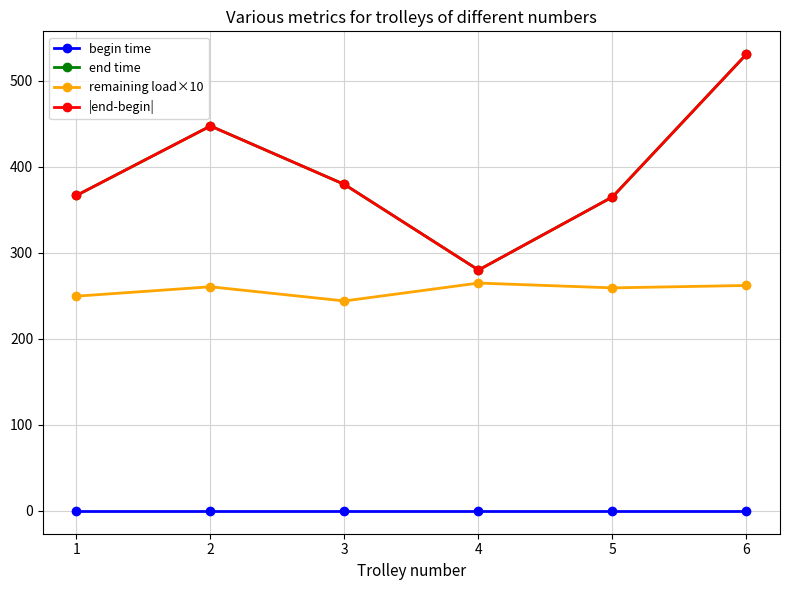

True or false: begin time and end time cross at least once.

False